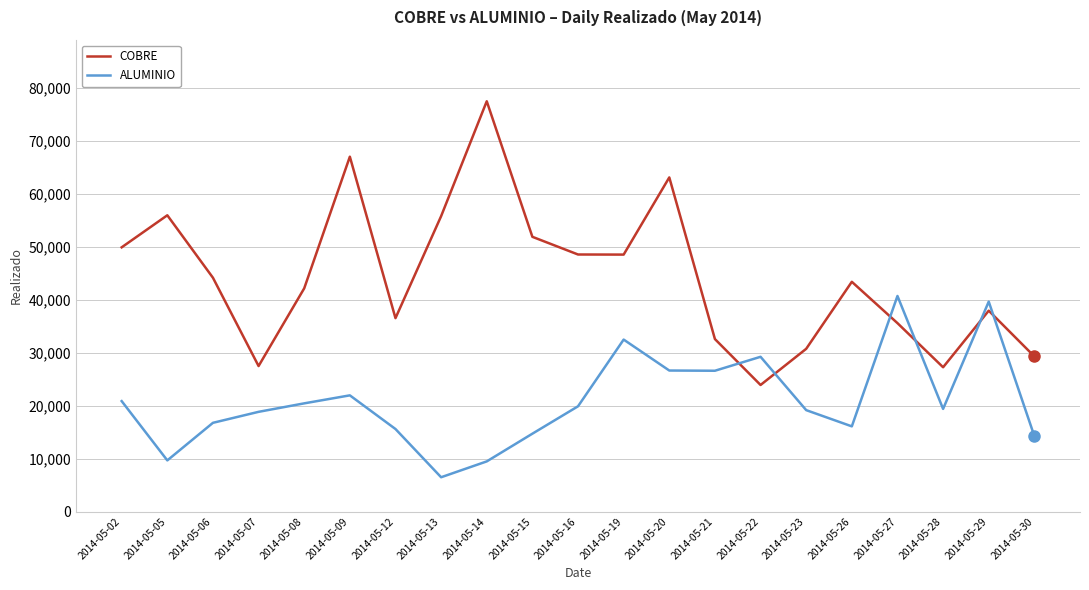

What is the difference between the COBRE values at 2014-05-23 and 2014-05-16?

17809